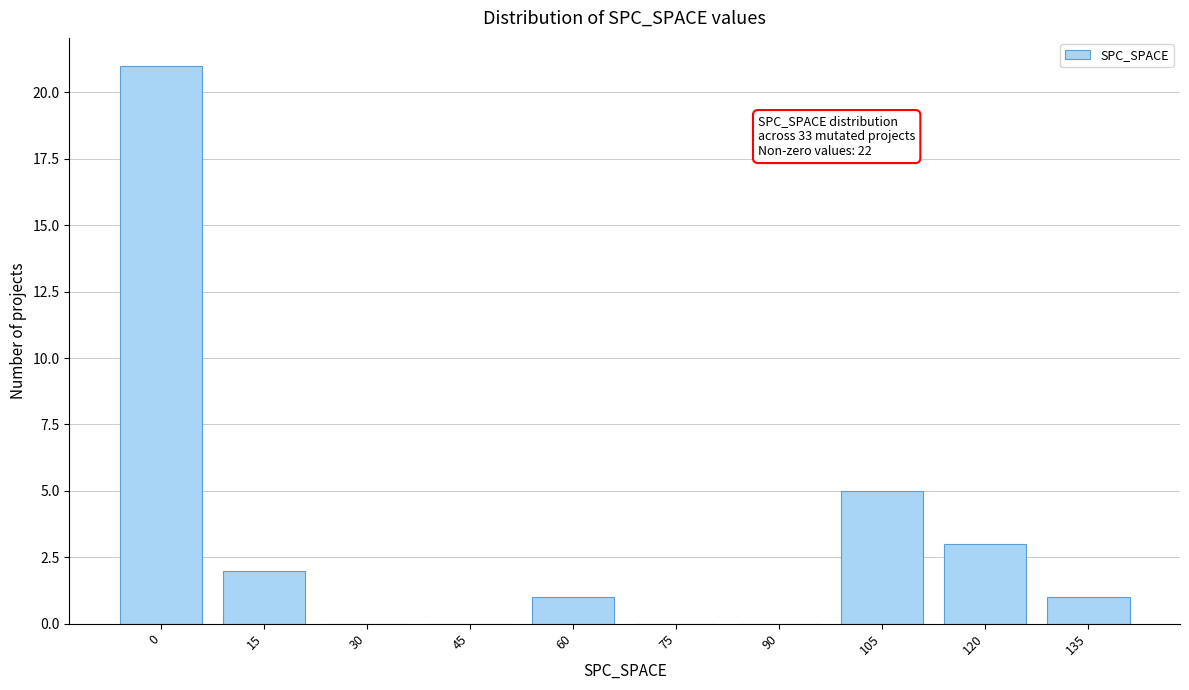

Reading left to right, what are all the values shown in this chart?

0=21	15=2	30=0	45=0	60=1	75=0	90=0	105=5	120=3	135=1